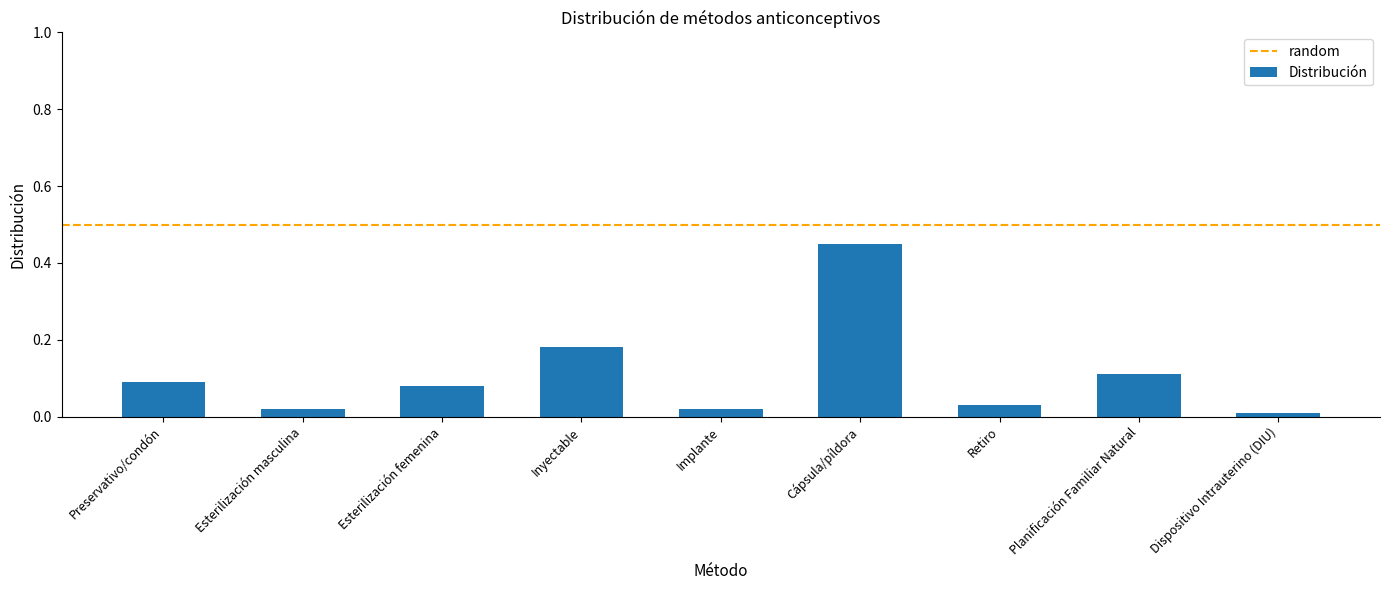

What is the label of the 1st bar from the right?

Dispositivo Intrauterino (DIU)